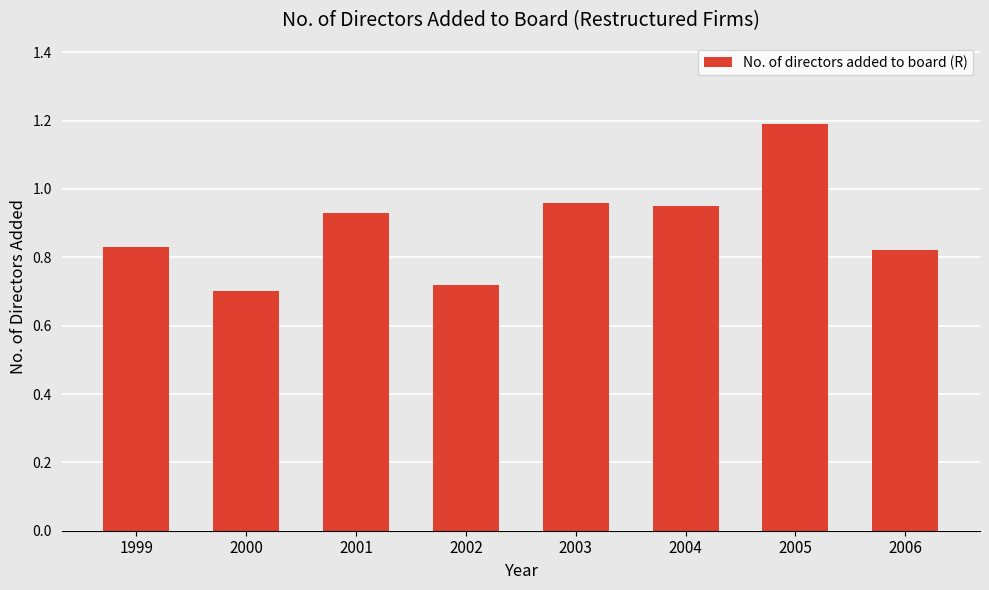

What is the sum of all values?

7.1